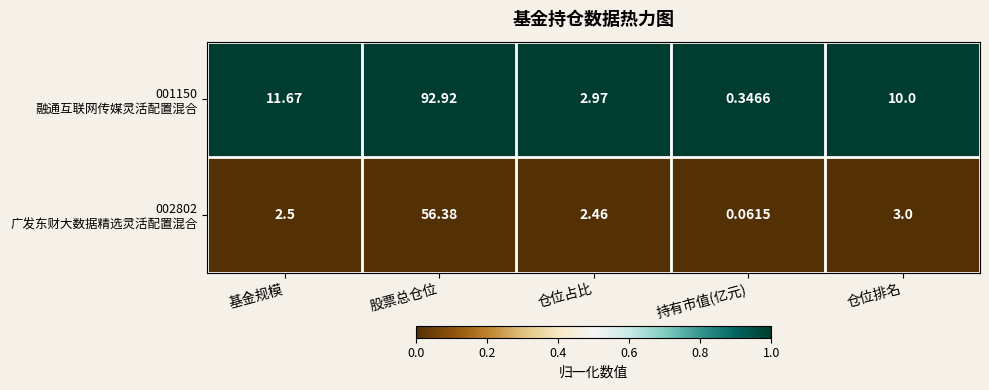

How many data points does each series have?

5